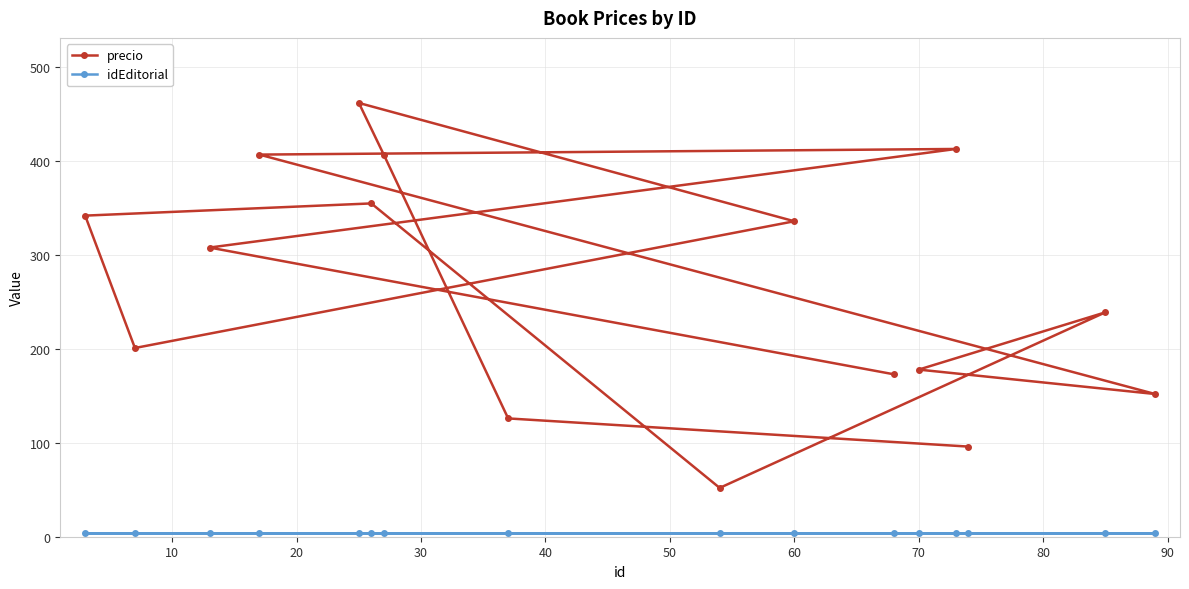

What is the sum of all precio values?

4247